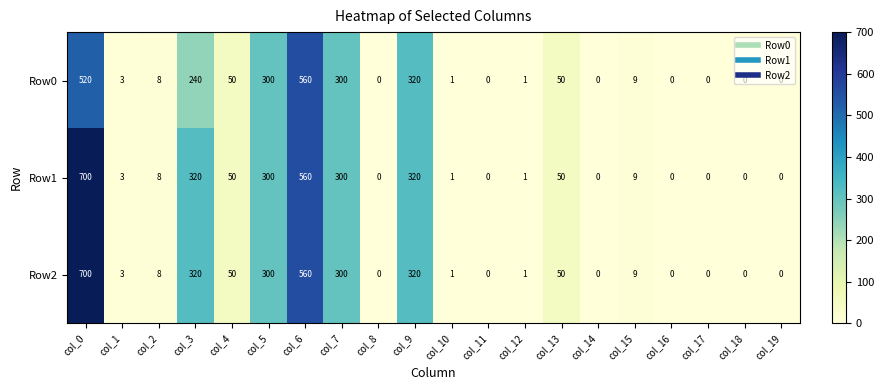

Where does the Row2 series first go above 8?

col_0